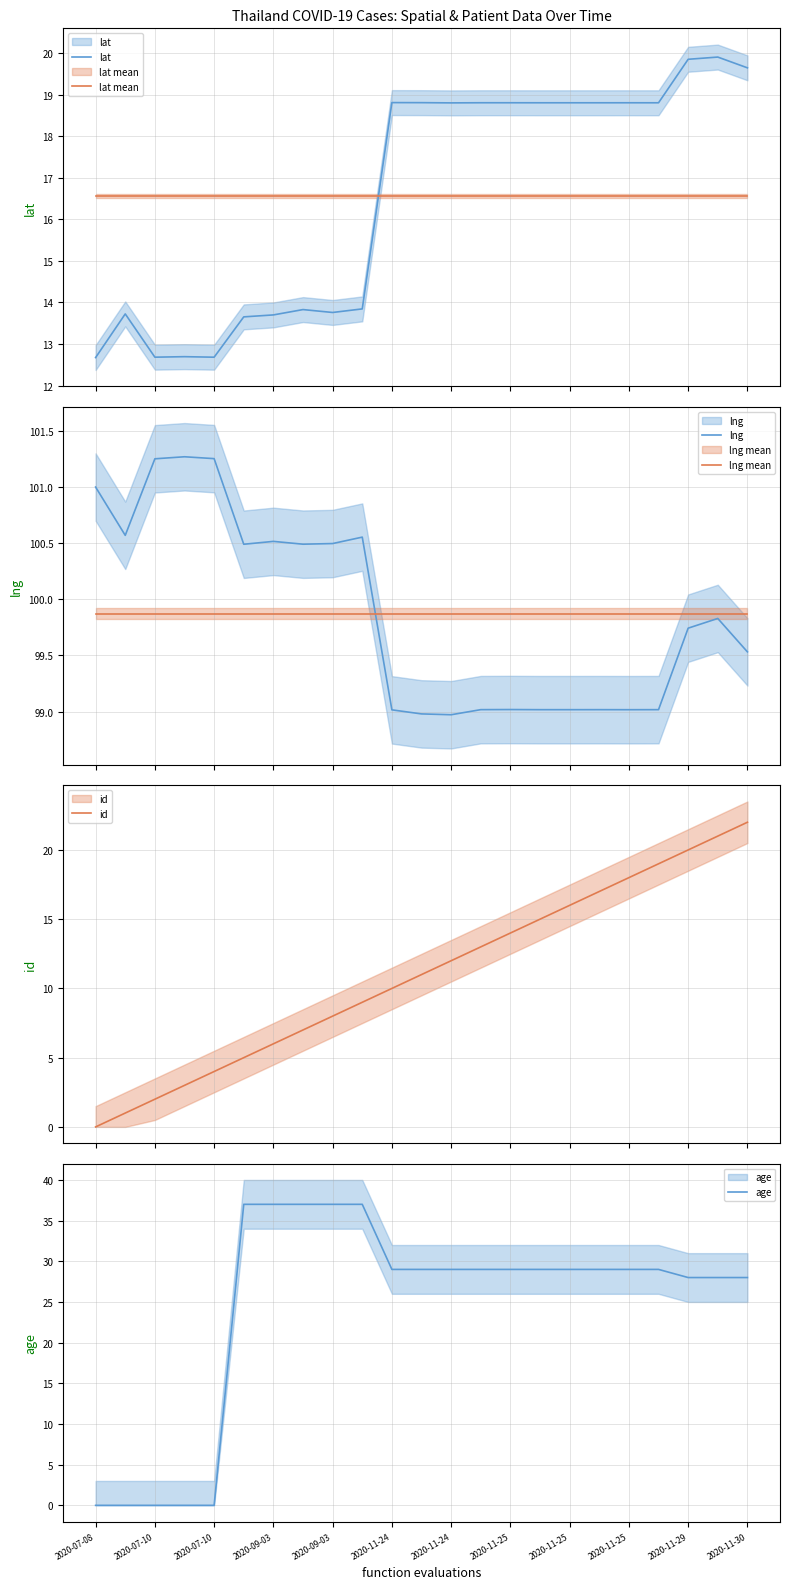

What value does the lng mean series have at 2020-11-24?

99.9